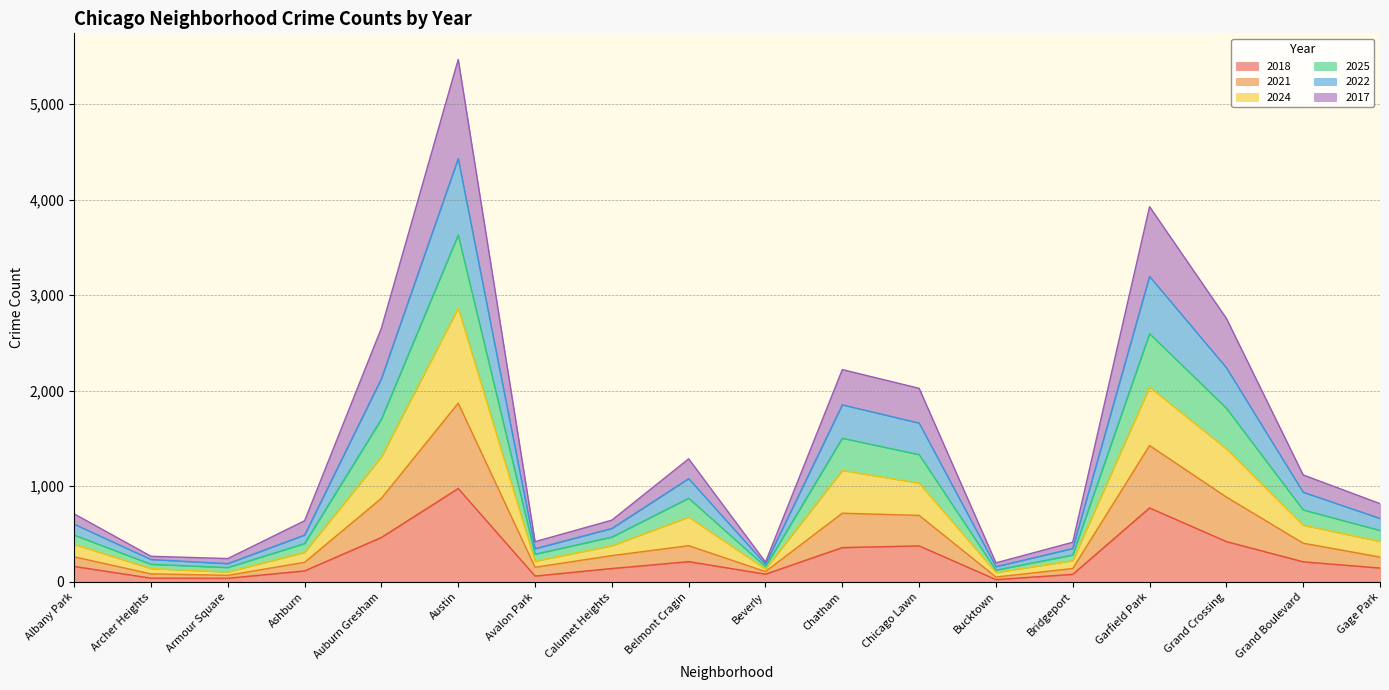

At which category is the sum across all series the highest?

Austin